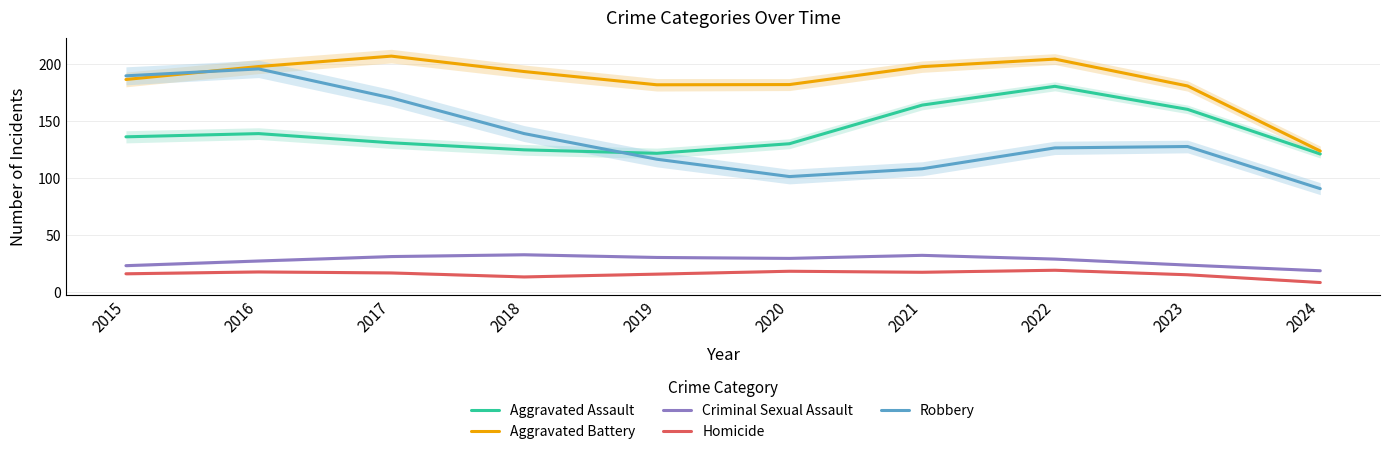

Which series has the largest total across all categories?

Aggravated Battery